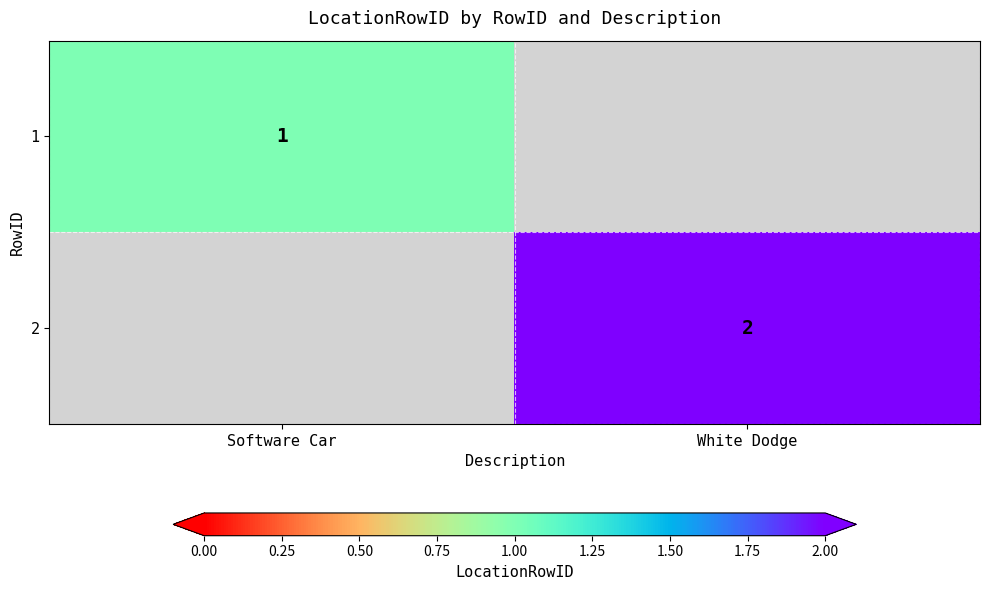

The 1 series shows 0 at Software Car. True or false?

False